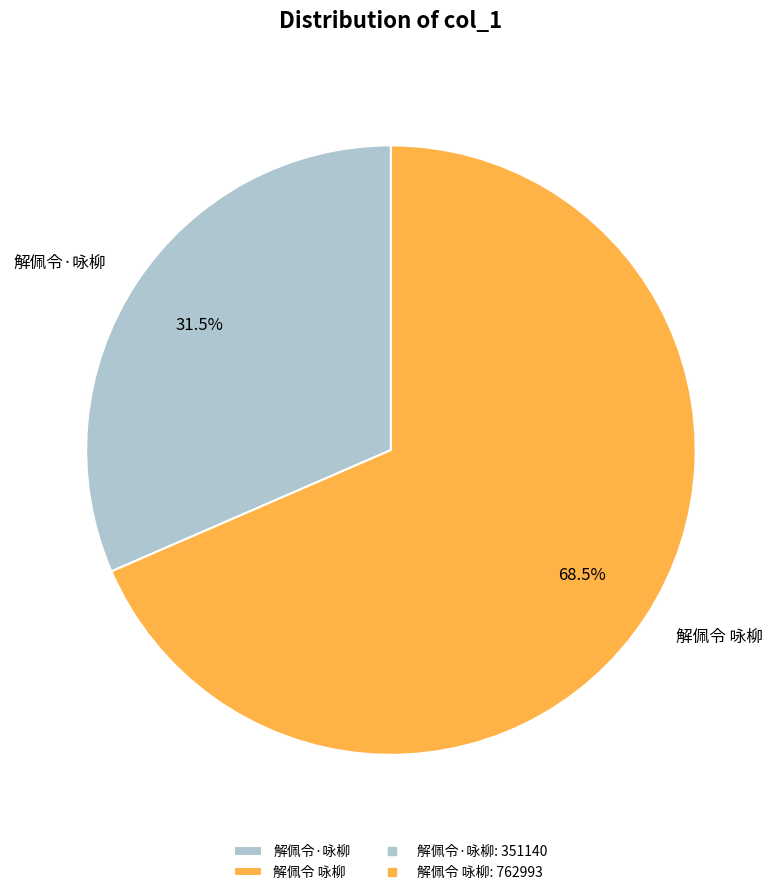

Which category has the smallest portion of the pie?

解佩令·咏柳